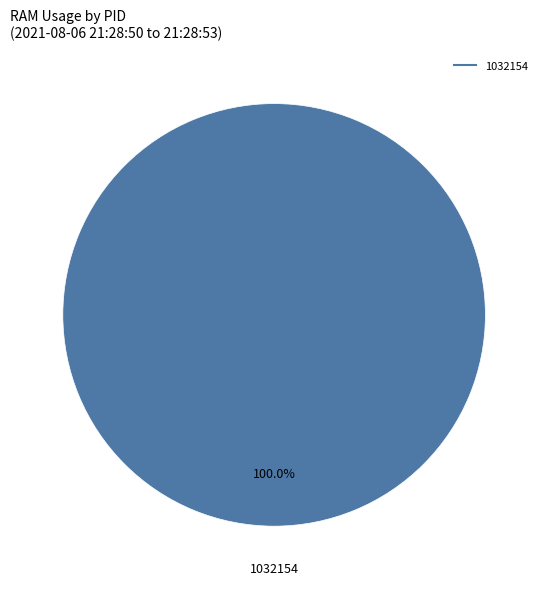

Does any single category account for the majority?

Yes